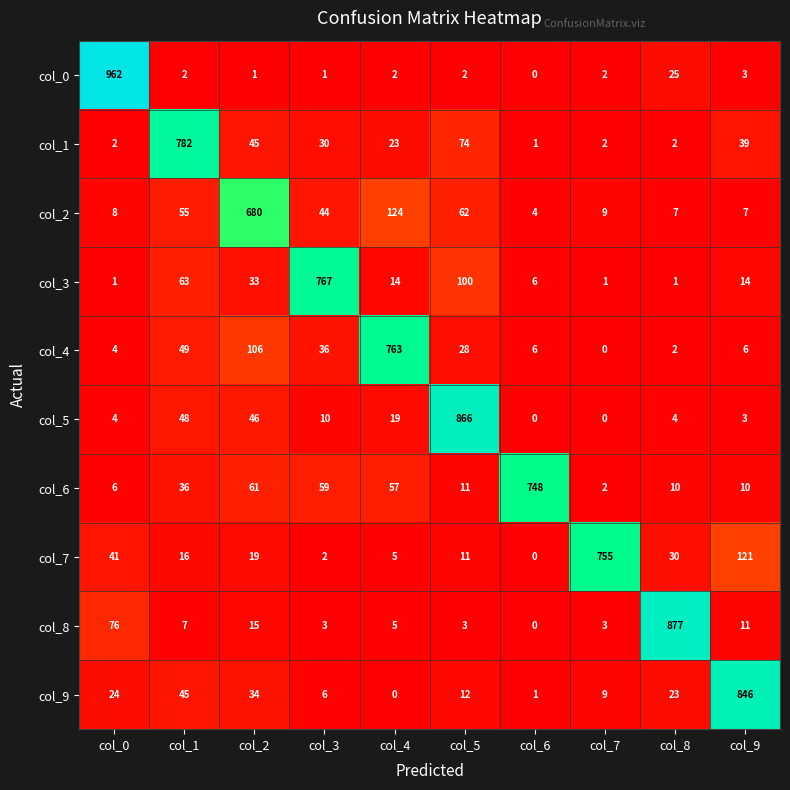

Is the value of col_8 at col_2 greater than the value of col_7 at col_9?

No